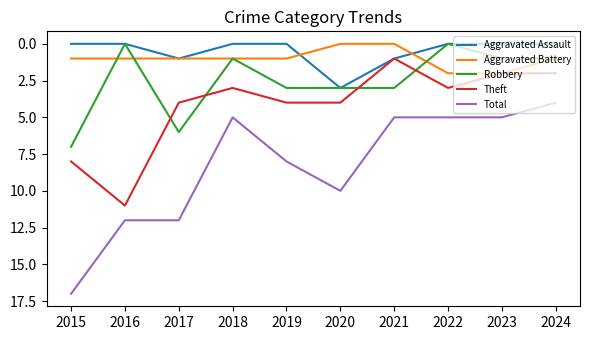

List the series in order of their peak value, highest first.

Total, Theft, Robbery, Aggravated Assault, Aggravated Battery